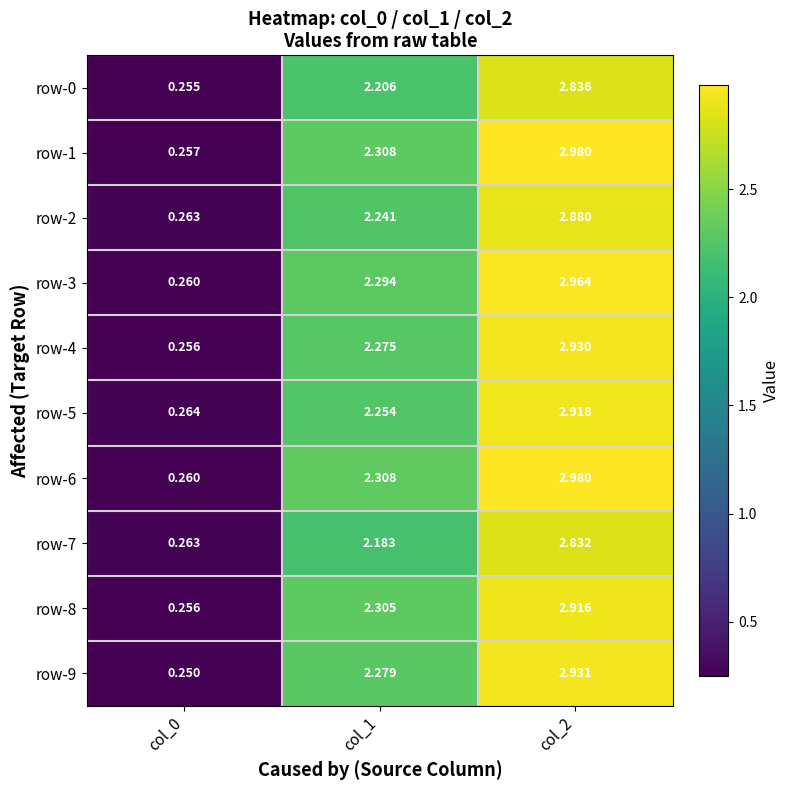

What is the total value across all series at col_2?

29.2